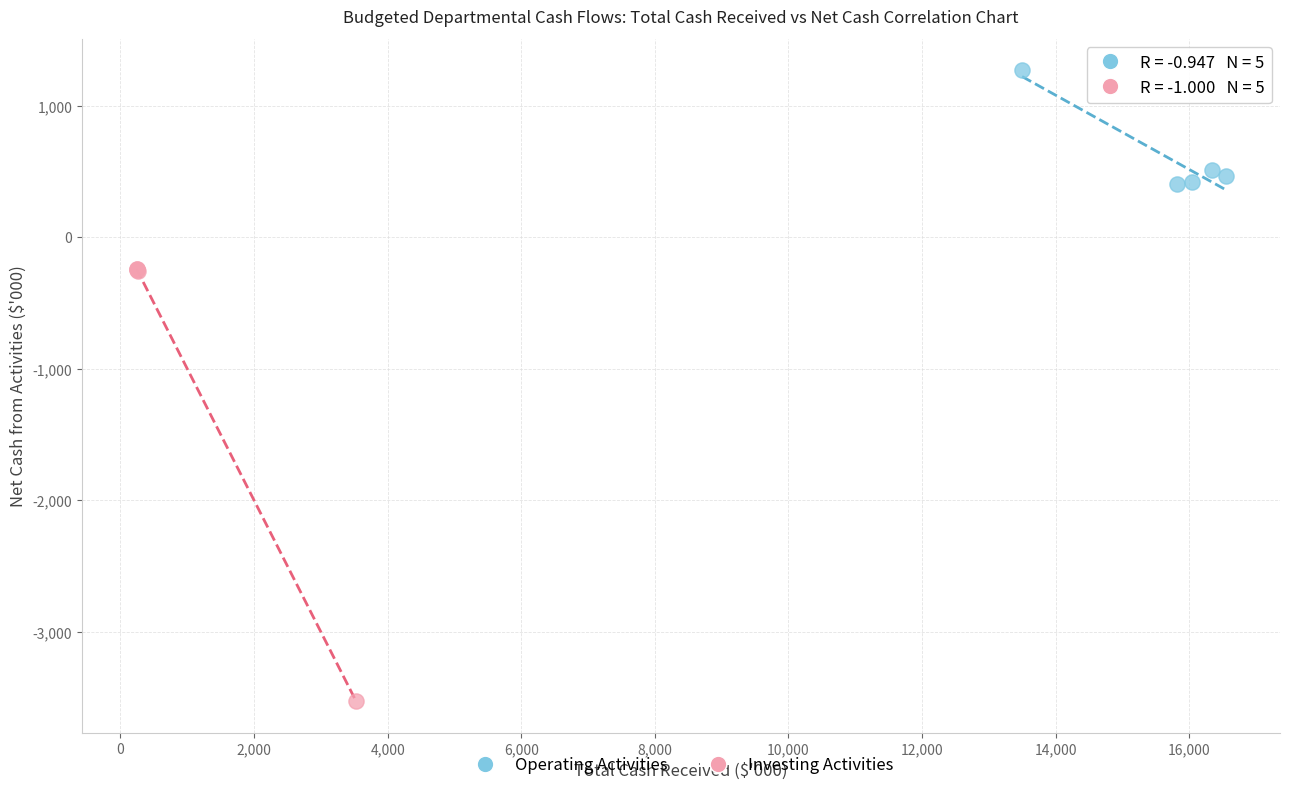

Which series reaches the maximum Y coordinate?

Operating Activities